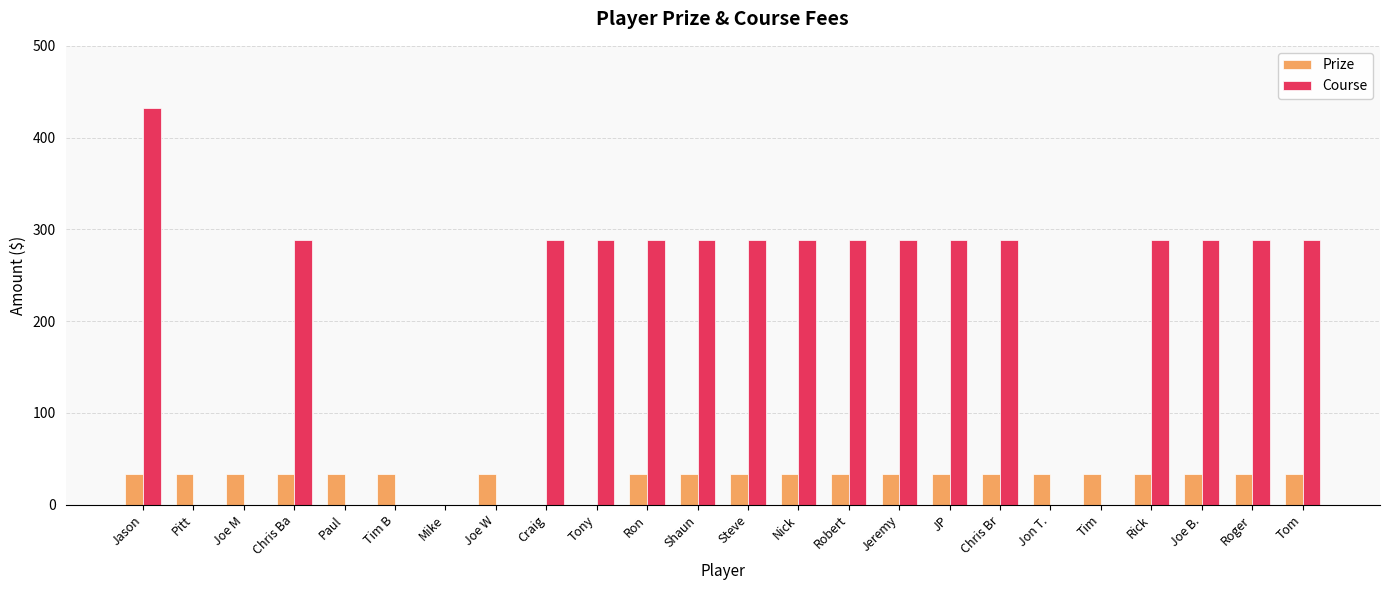

How many series are shown in this chart?

2